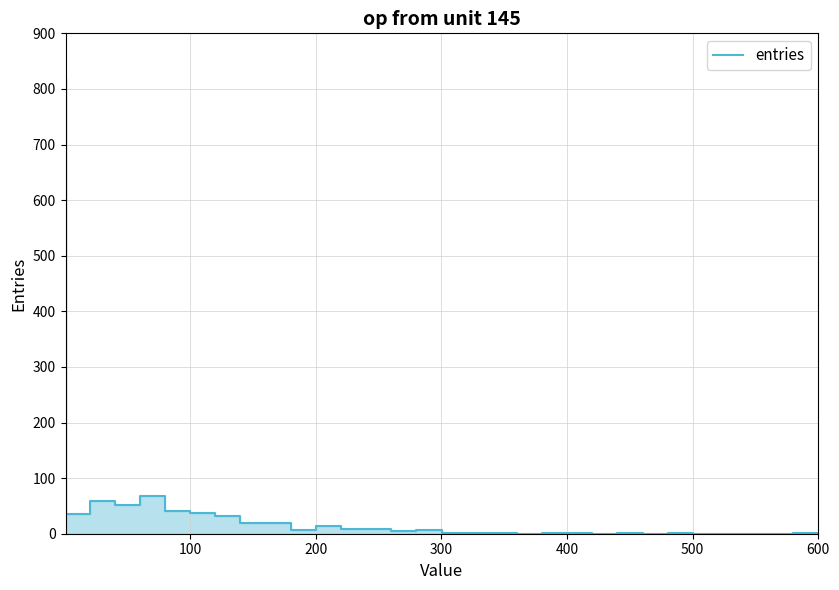

How many values are above zero?

24